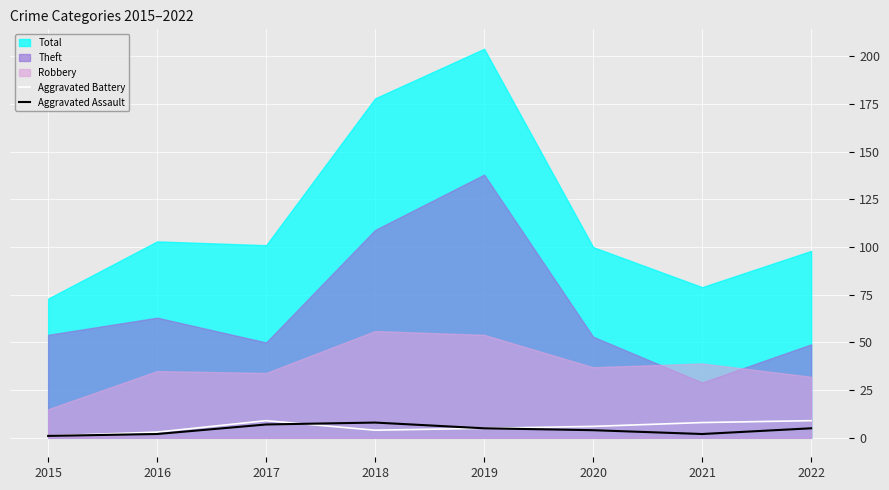

What is the difference between the second highest and second lowest values in the Aggravated Assault series?

5